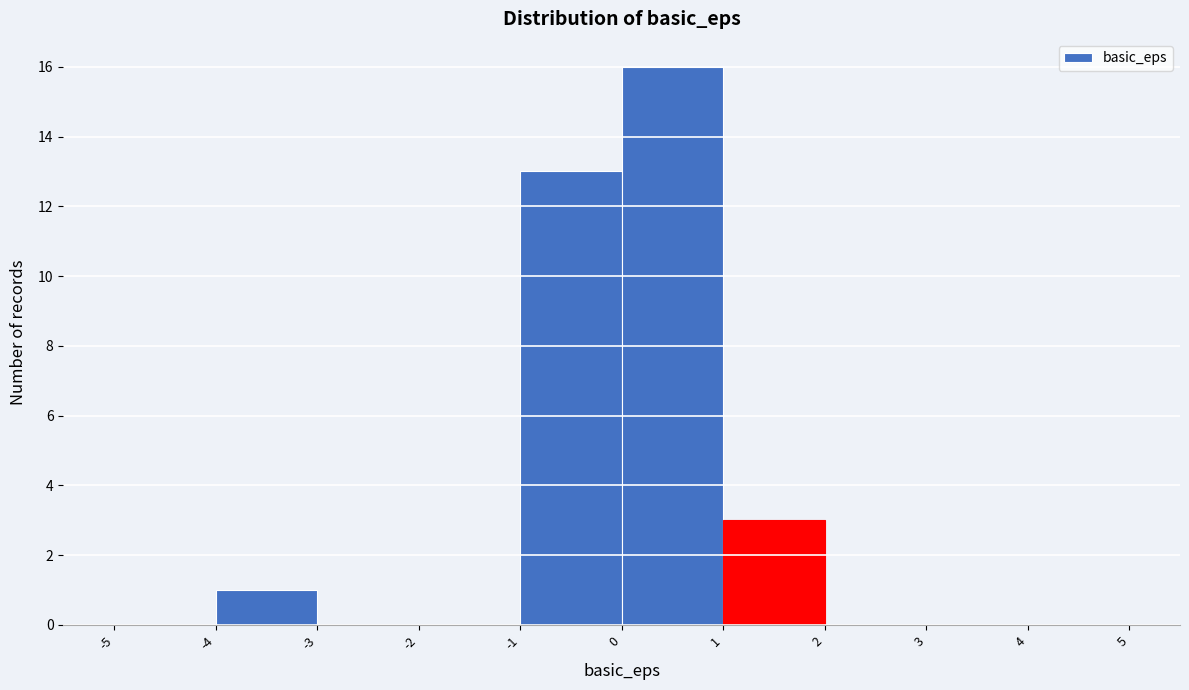

Reading left to right, transcribe this chart: for each bar, give the range it covers on the x-axis and its height. The values are not printed on the chart, so give them approximately, as read against the axis.

-5 to -4: 0
-4 to -3: 1
-3 to -2: 0
-2 to -1: 0
-1 to 0: 13
0 to 1: 16
1 to 2: 3
2 to 3: 0
3 to 4: 0
4 to 5: 0